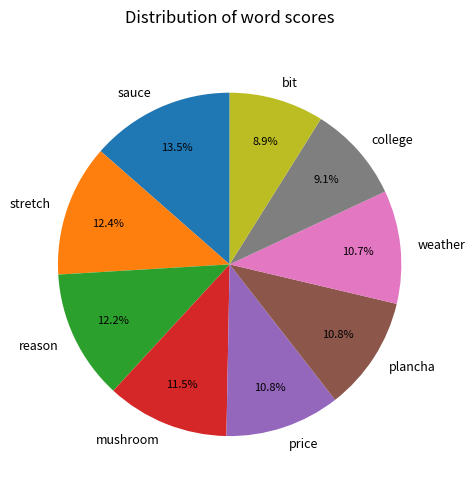

To the nearest percent, what is the difference between the largest and smallest slice percentages?

5%